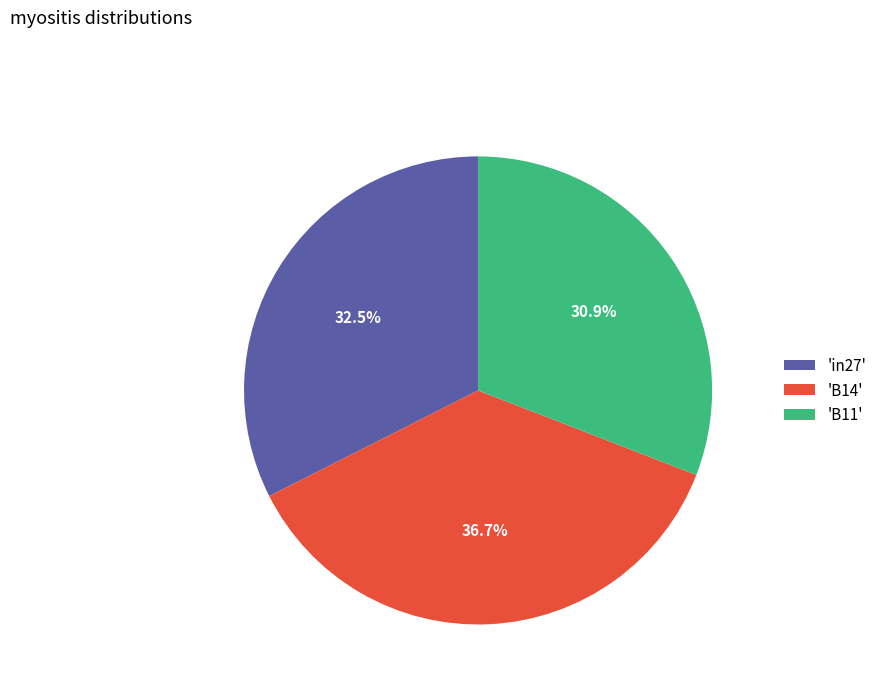

To the nearest percent, what is the average slice percentage?

33%